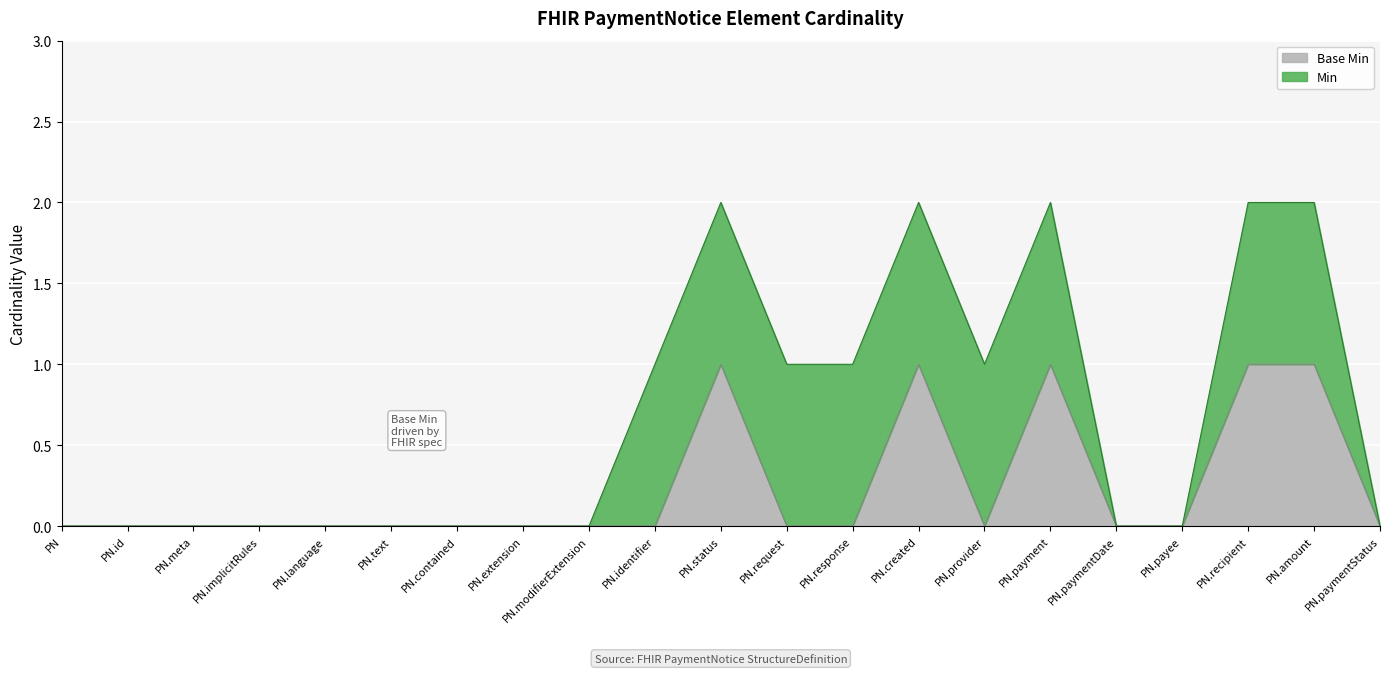

List the labels in order of value, smallest first.

PN, PN.id, PN.meta, PN.implicitRules, PN.language, PN.text, PN.contained, PN.extension, PN.modifierExtension, PN.identifier, PN.request, PN.response, PN.provider, PN.paymentDate, PN.payee, PN.paymentStatus, PN.status, PN.created, PN.payment, PN.recipient, PN.amount